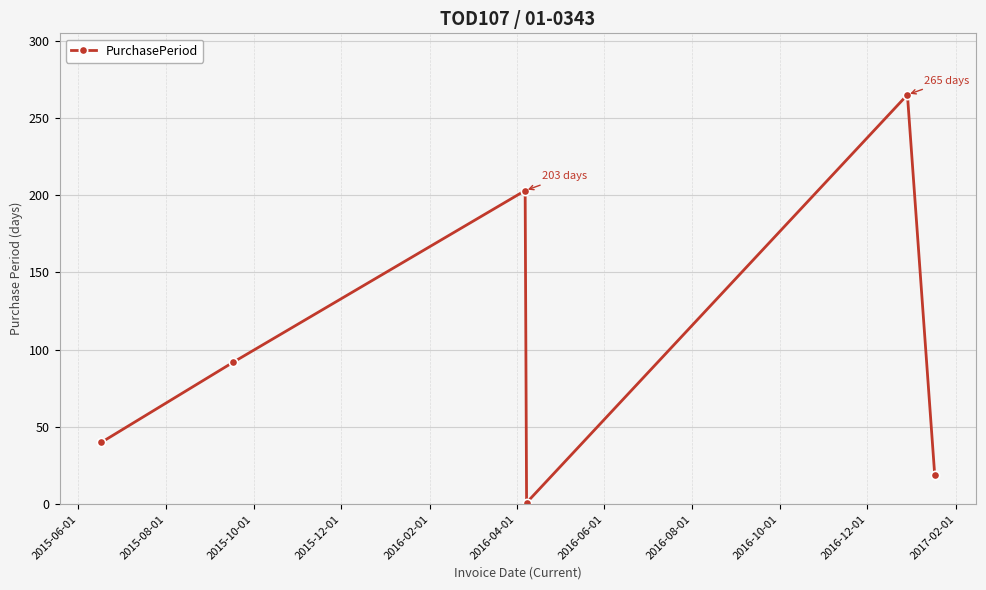

What is the difference between the maximum and minimum values?

264